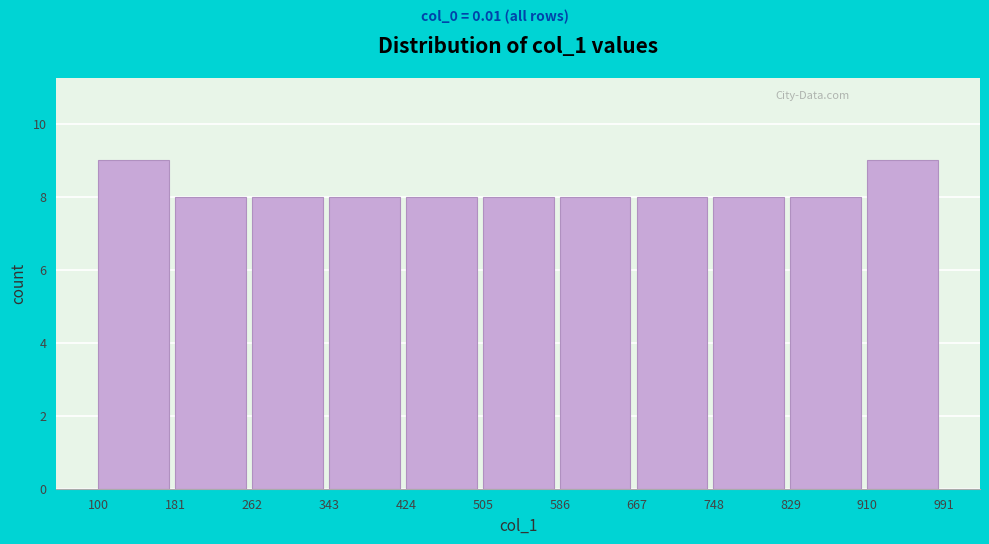

Reading left to right, list every bar in this chart as the range it spans on the x-axis followed by its height. The values are not printed on the chart, so give them approximately, as read against the axis.

100 to 181: 9
181 to 262: 8
262 to 343: 8
343 to 424: 8
424 to 505: 8
505 to 586: 8
586 to 667: 8
667 to 748: 8
748 to 829: 8
829 to 910: 8
910 to 991: 9